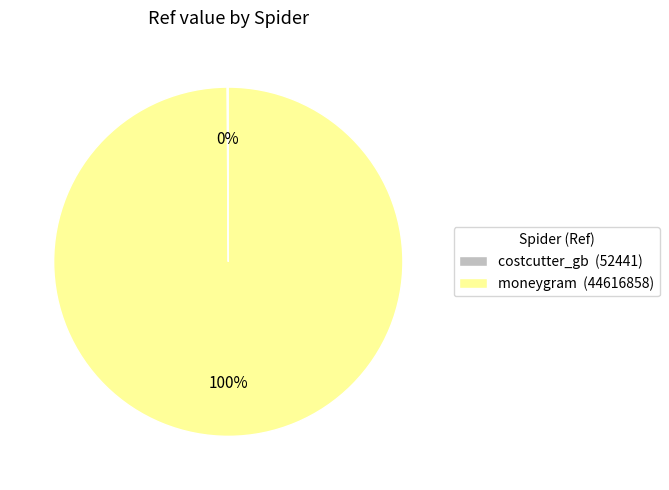

To the nearest percent, what is the average slice percentage?

50%